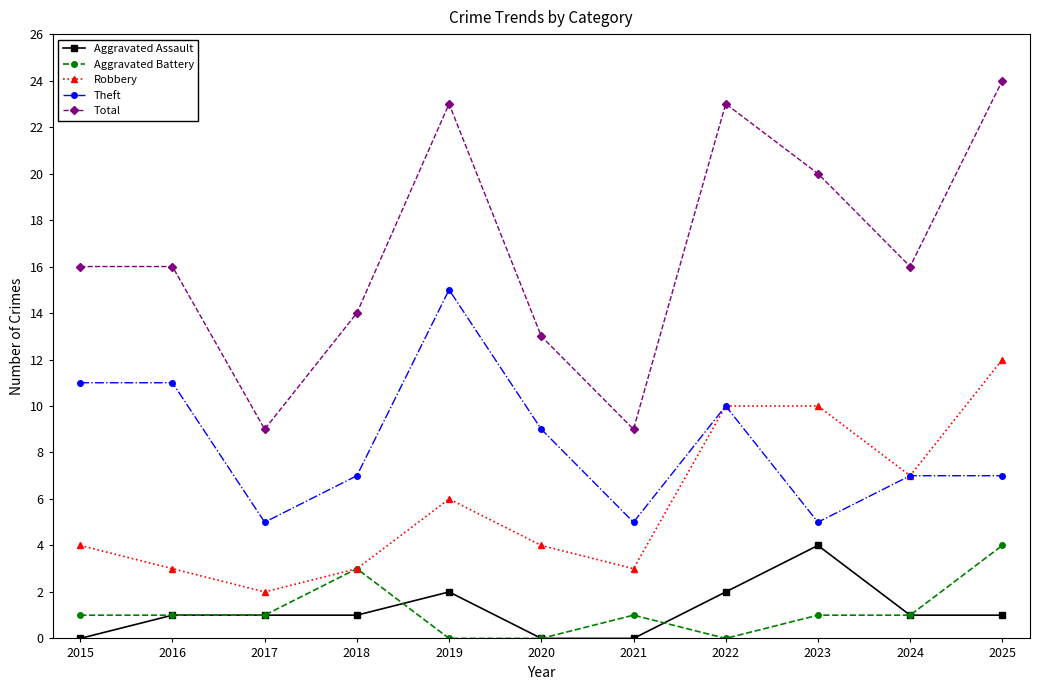

Which series has the largest total across all categories?

Total